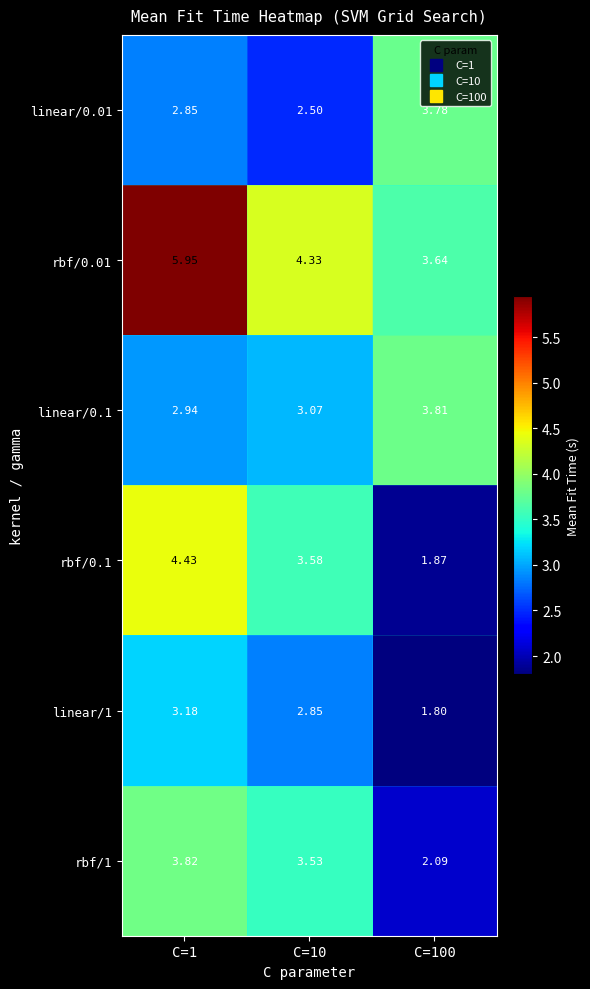

Is the value of linear/1 at C=10 greater than the value of rbf/1 at C=10?

No